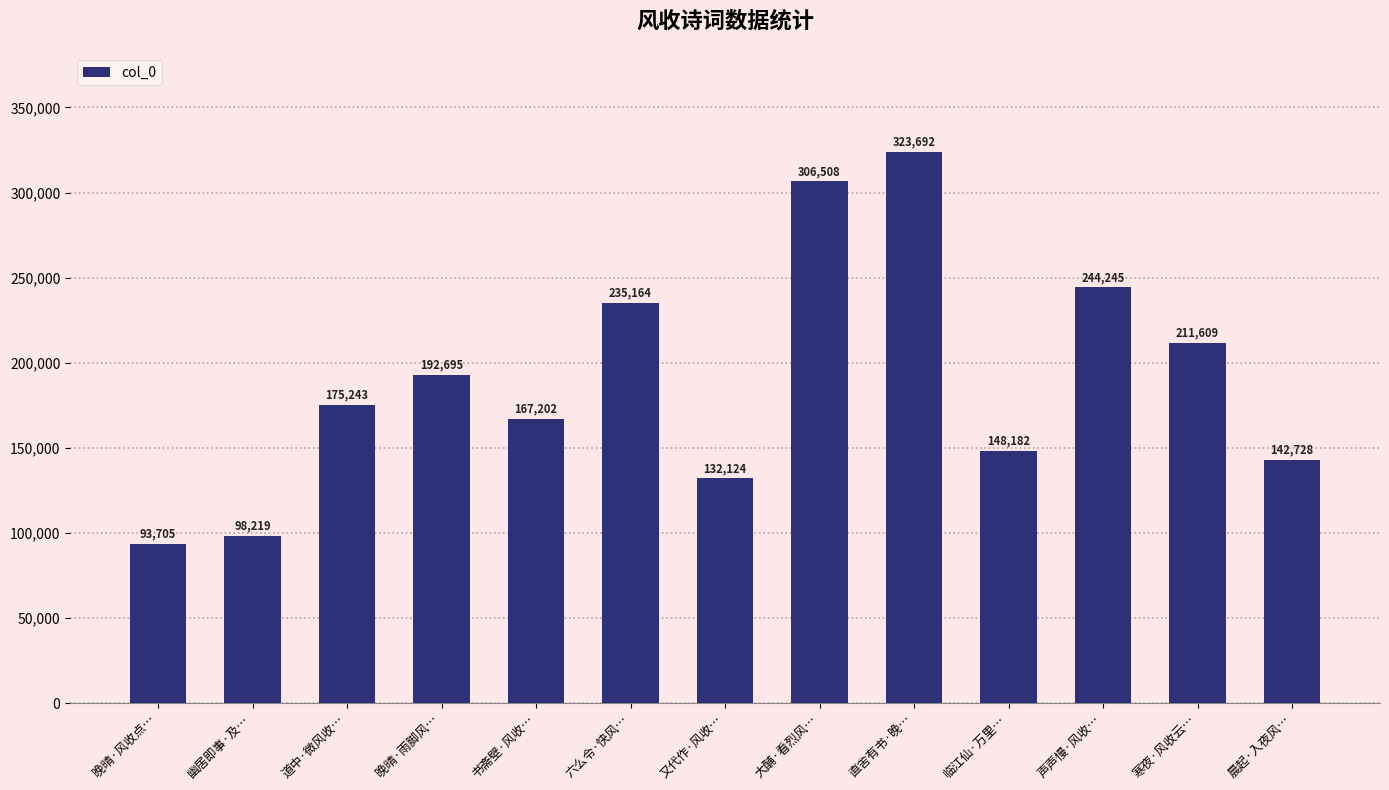

Reading right to left, what are all the values shown in this chart?

晨起·入夜风…=142728	寒夜·风收云…=211609	声声慢·风收…=244245	临江仙·万里…=148182	直舍有书·晚…=323692	大酺·看烈风…=306508	又代作·风收…=132124	六么令·快风…=235164	书斋壁·风收…=167202	晚晴·雨脚风…=192695	道中·微风收…=175243	幽居即事·及…=98219	晚晴·风收点…=93705